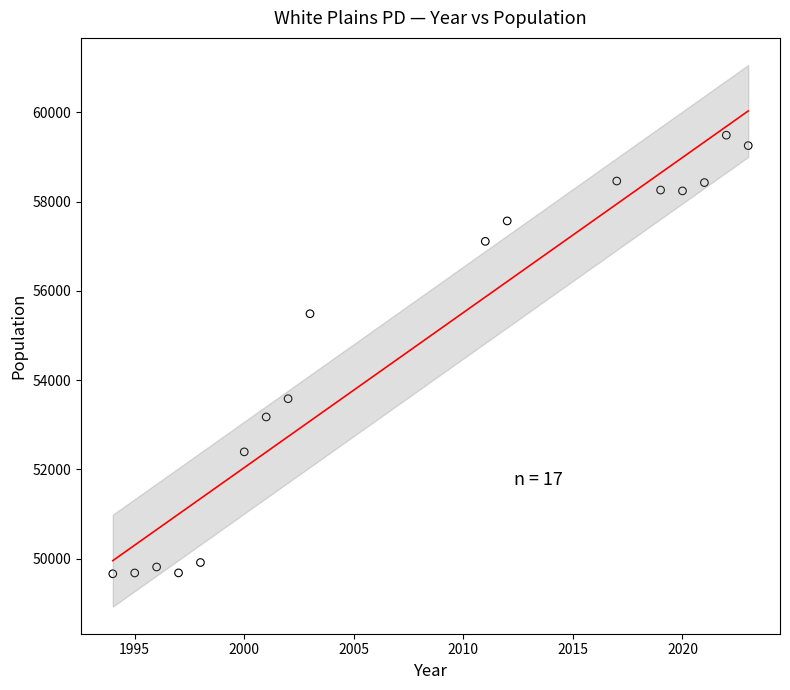

What is the range of Y values (max minus min)?

9826